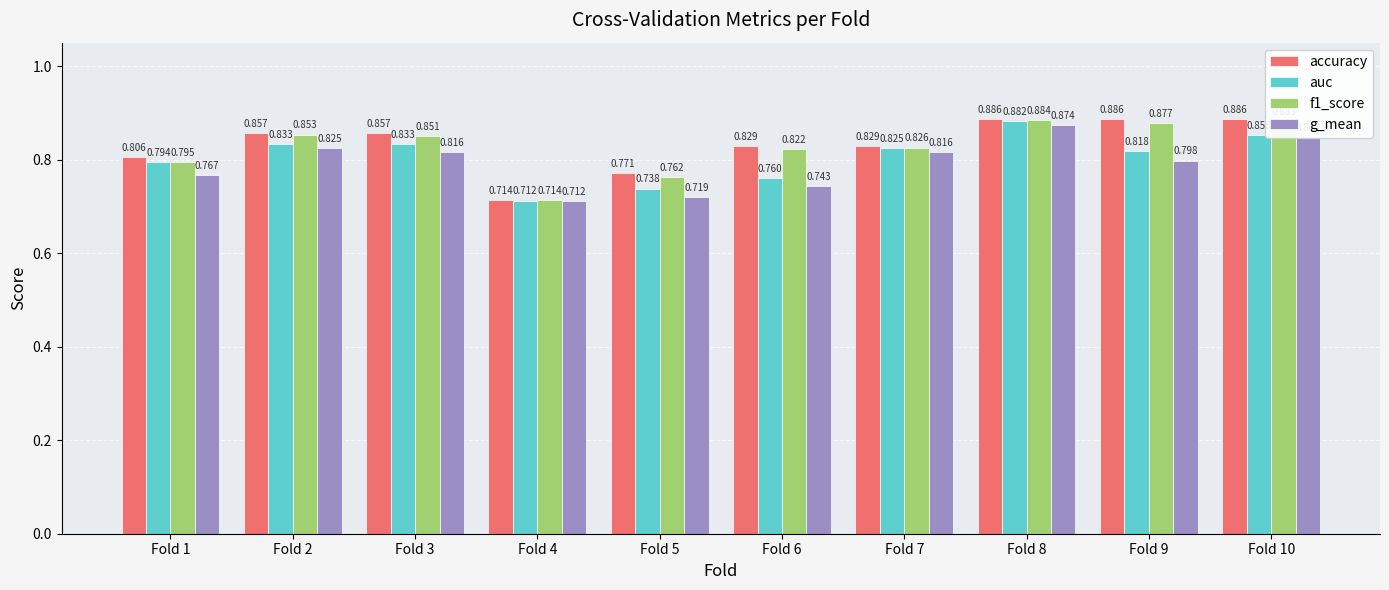

Which series changed the most between Fold 5 and Fold 8?

g_mean